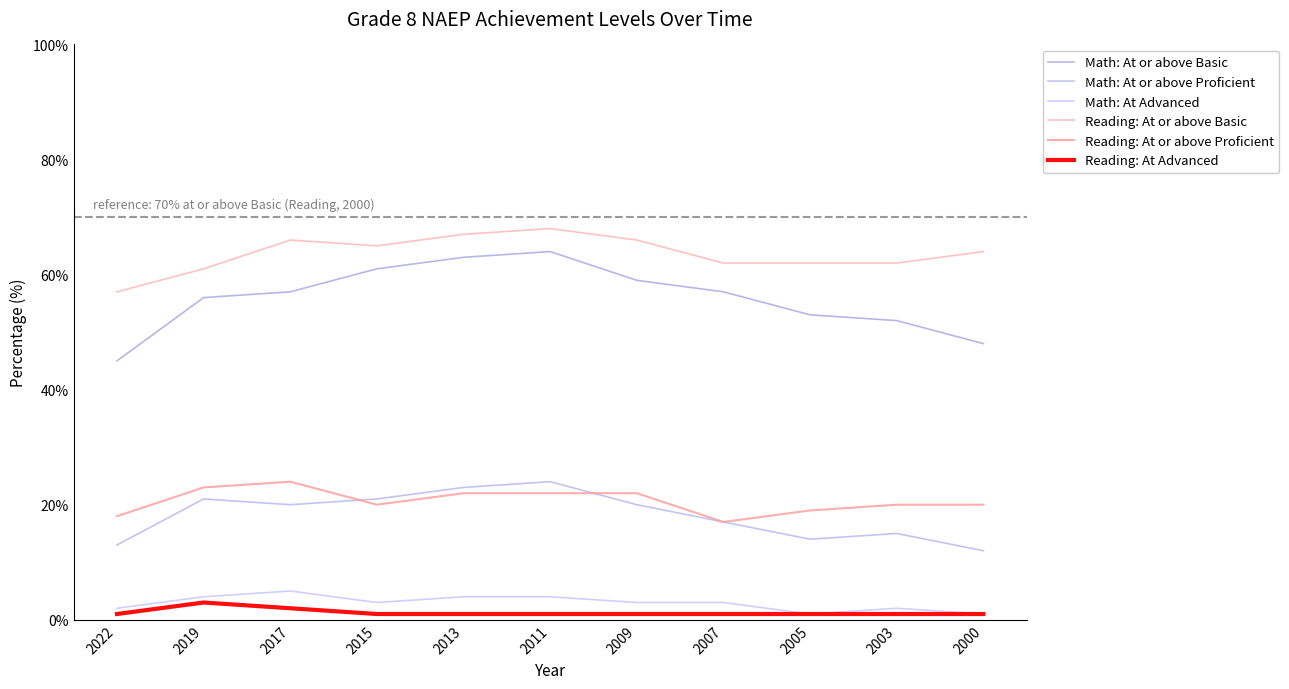

In Math: At Advanced, how many points are lower than both neighbors (excluding endpoints)?

2